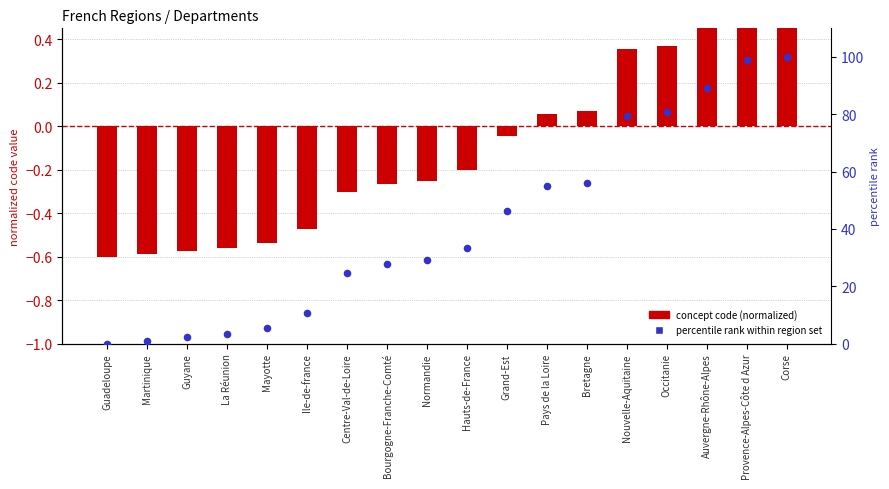

Which series has the largest Y range (max minus min)?

percentile rank within region set